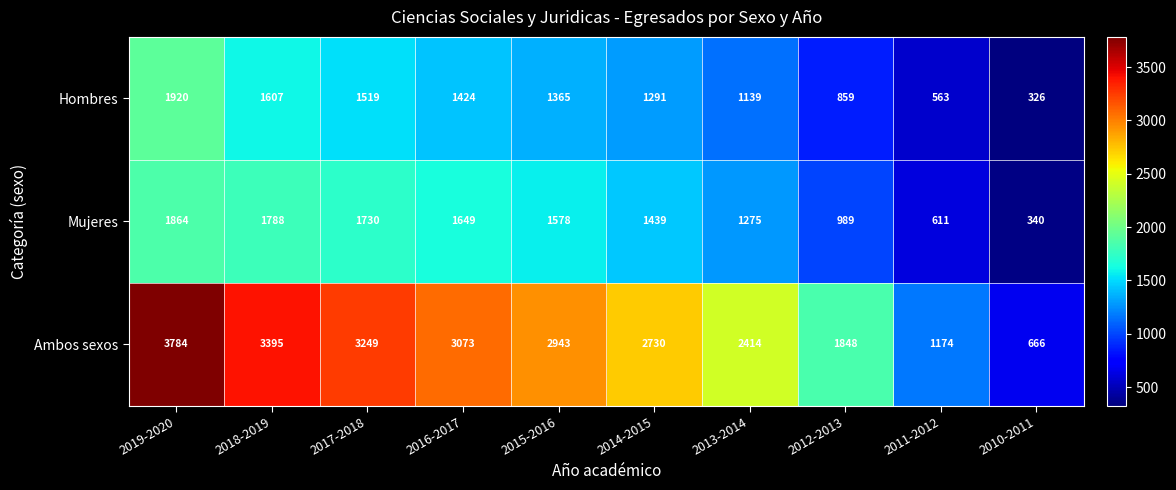

True or false: Ambos sexos has a value of 3073 at 2016-2017.

True